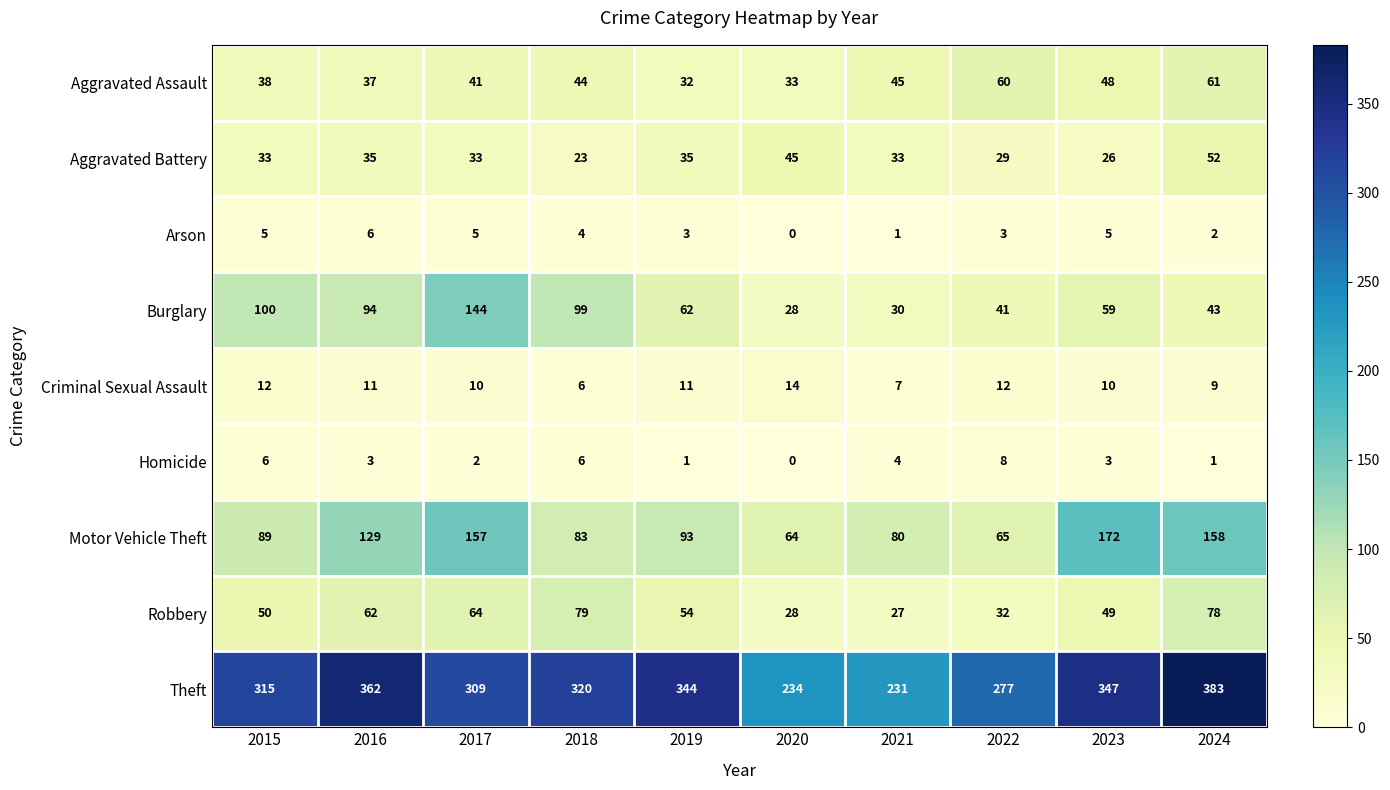

Is it true that Motor Vehicle Theft equals 172 at 2023?

True